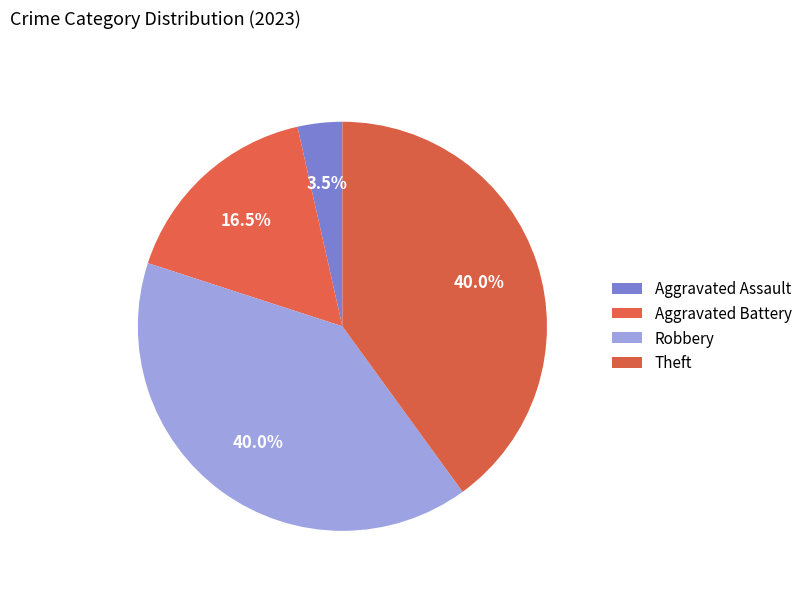

To the nearest percent, what is the difference between the largest and smallest slice percentages?

36%